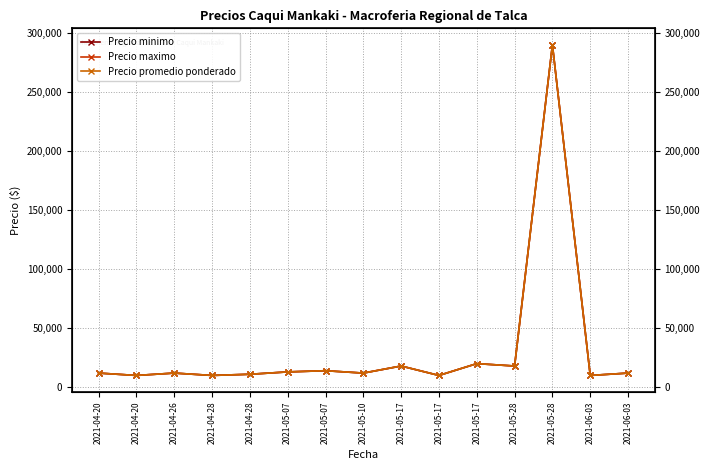

The value of Precio promedio ponderado at 2021-05-07 is 14000. True or false?

True